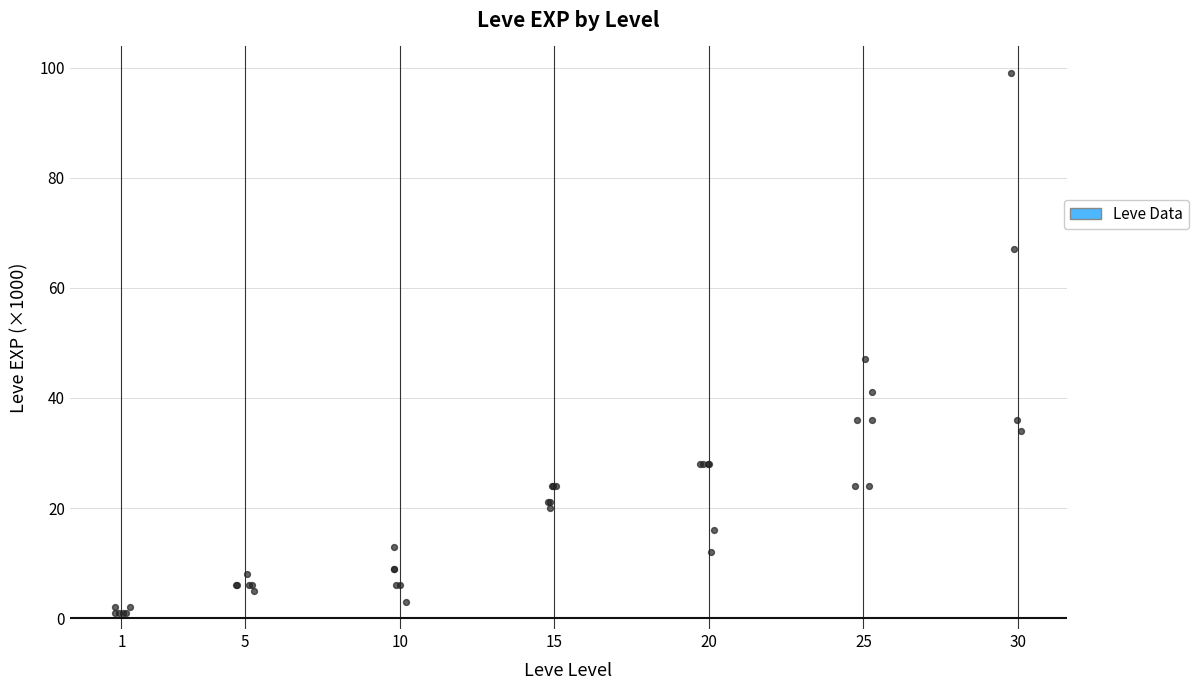

What Y value in the scatter plot is closest to 50?

47